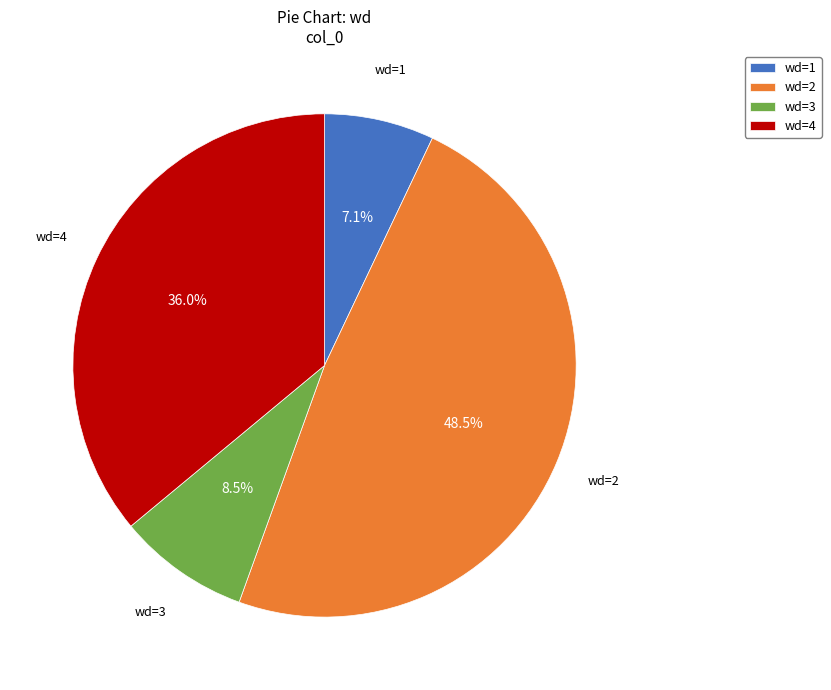

Rank the categories by value from highest to lowest.

wd=2, wd=4, wd=3, wd=1